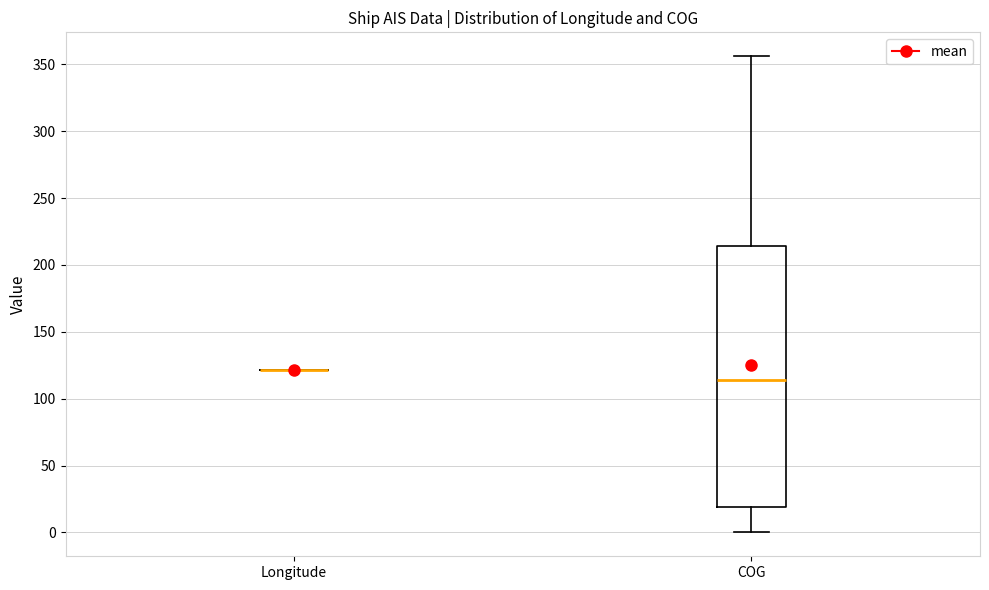

Comparing the boxes themselves (not the whiskers), which one is the tallest?

COG